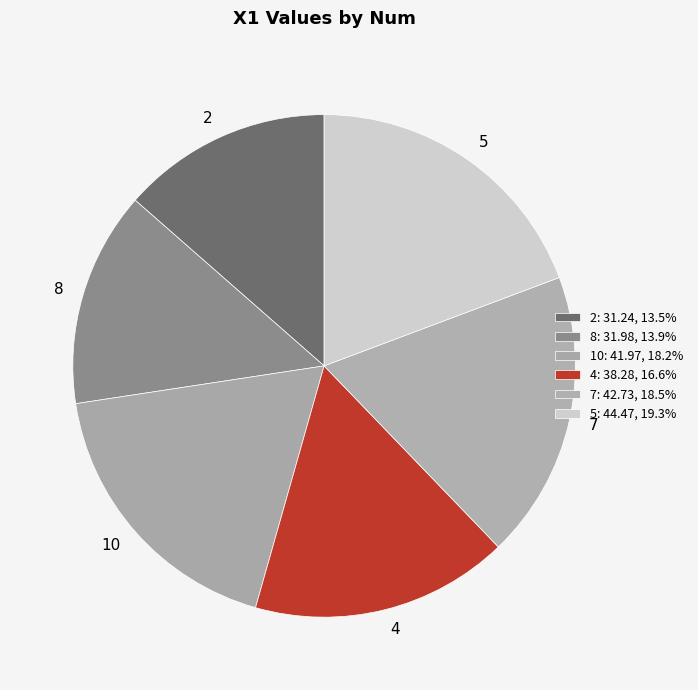

Does any single category account for the majority?

No